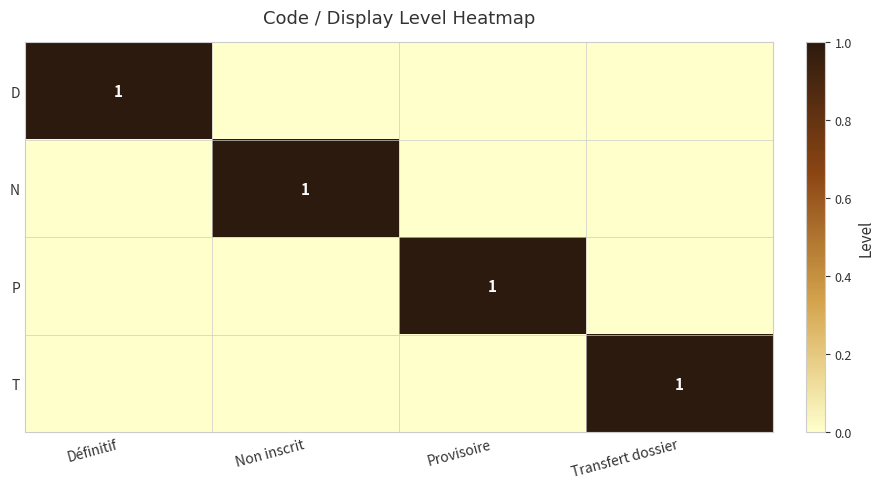

The N series shows 1 at Non inscrit. True or false?

True